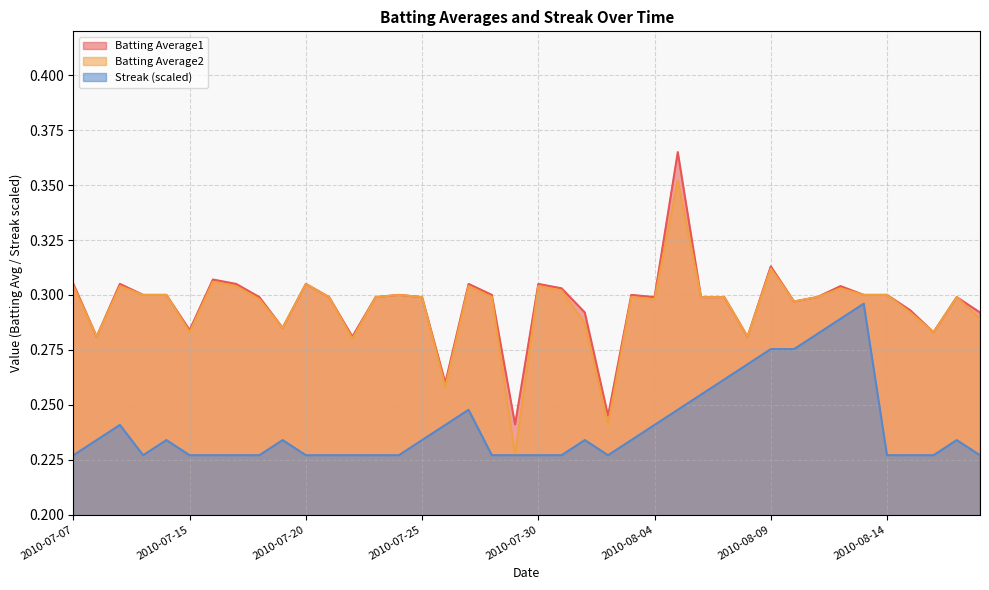

True or false: Batting Average1 and Batting Average2 cross at least once.

False